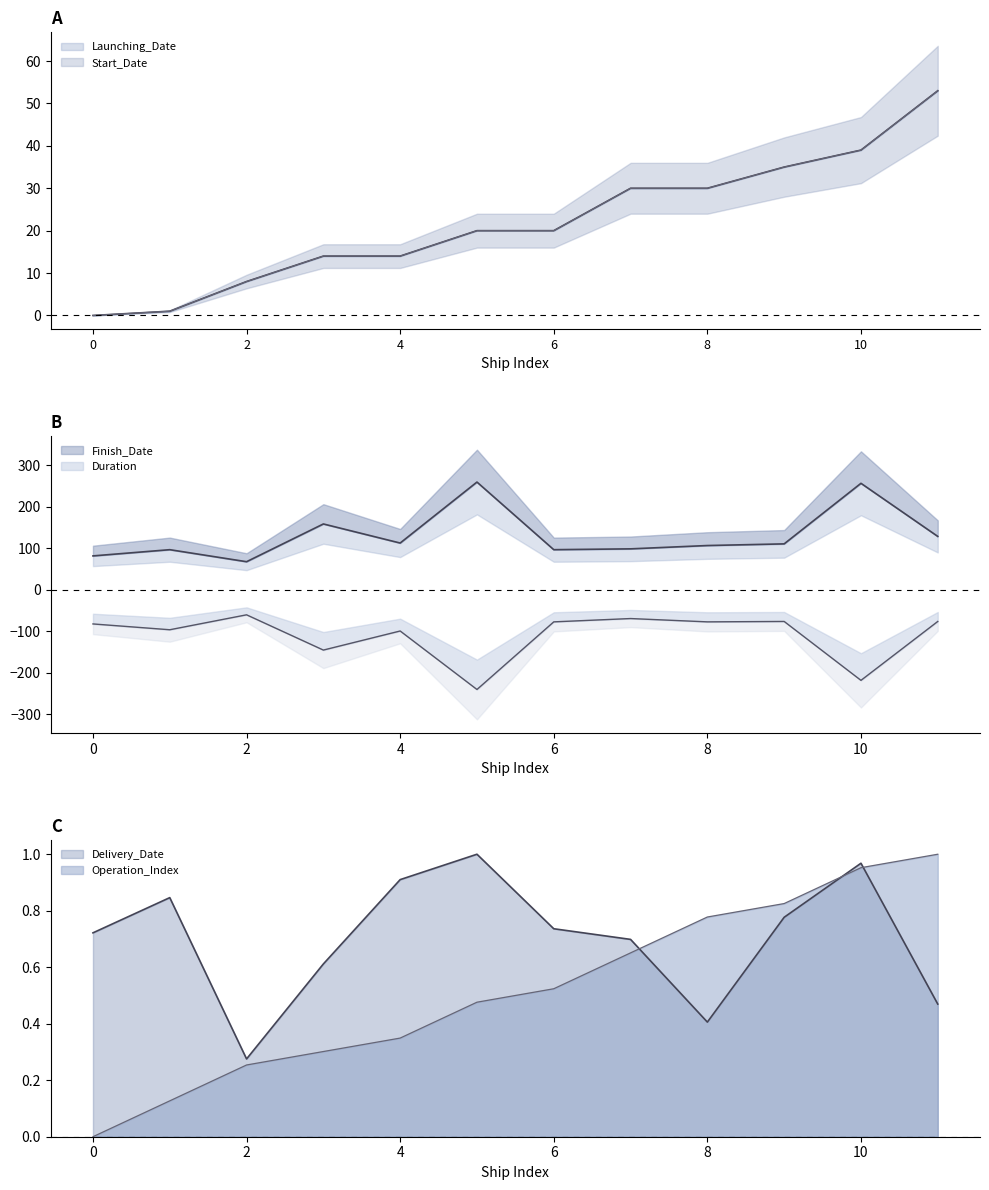

Rank the series by their maximum value, from lowest to highest.

Duration, Delivery_Date, Operation_Index, Launching_Date, Start_Date, Finish_Date